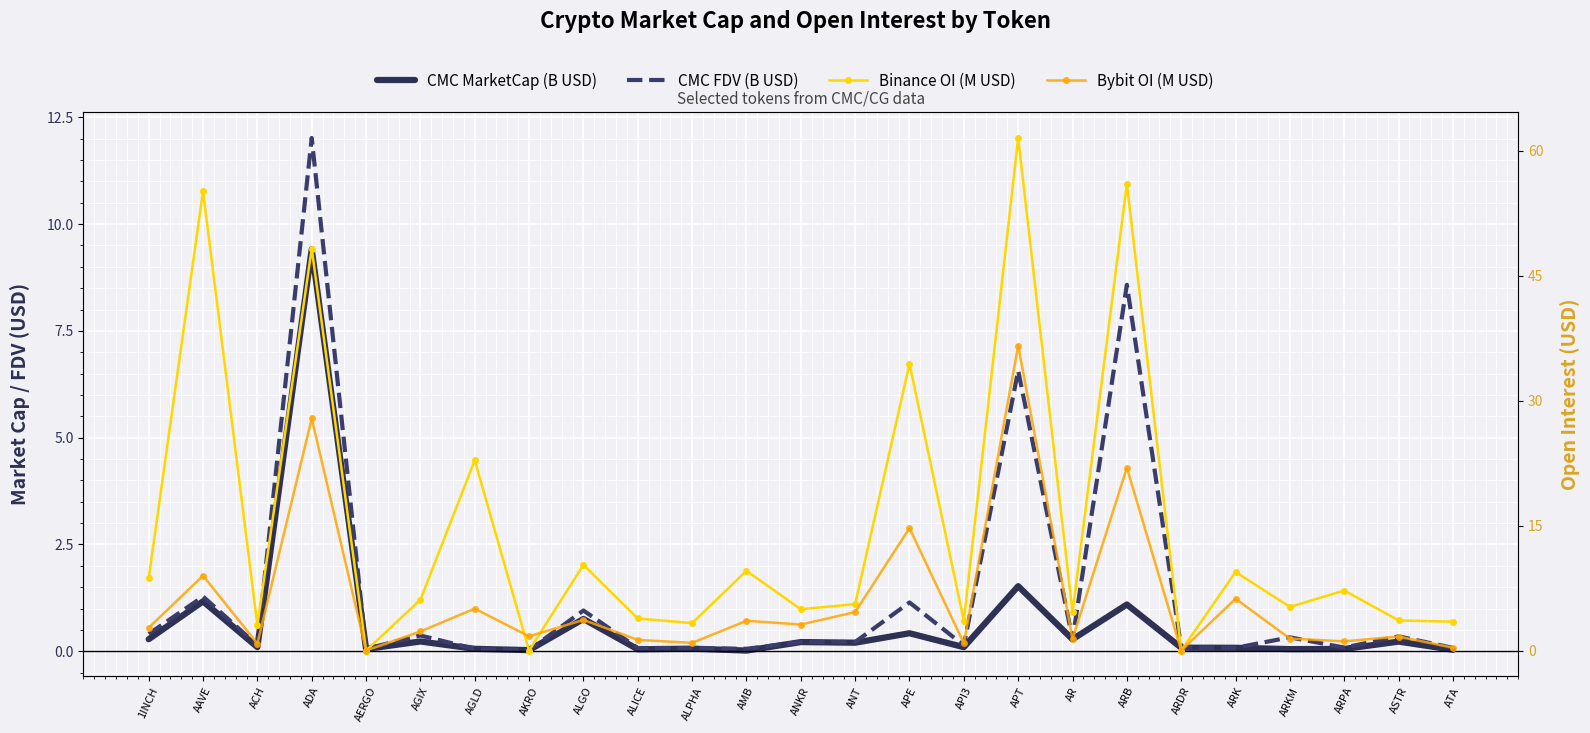

What are all the series names shown in the legend?

CMC MarketCap (B USD), CMC FDV (B USD), Binance OI (M USD), Bybit OI (M USD)